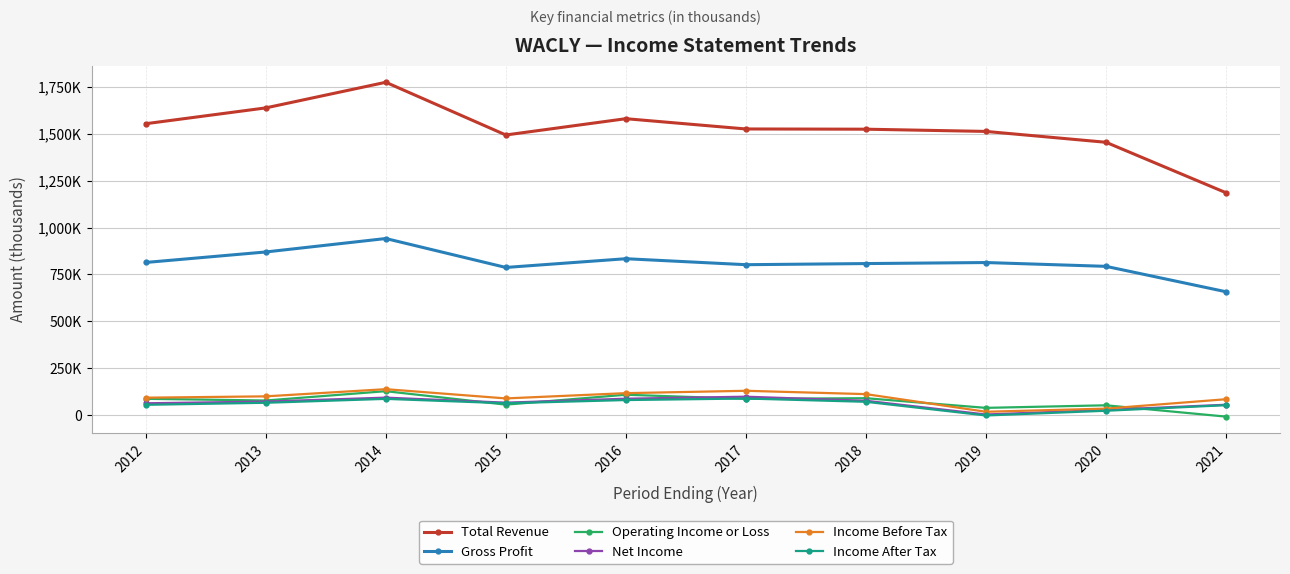

True or false: Gross Profit and Income Before Tax intersect in this chart.

False